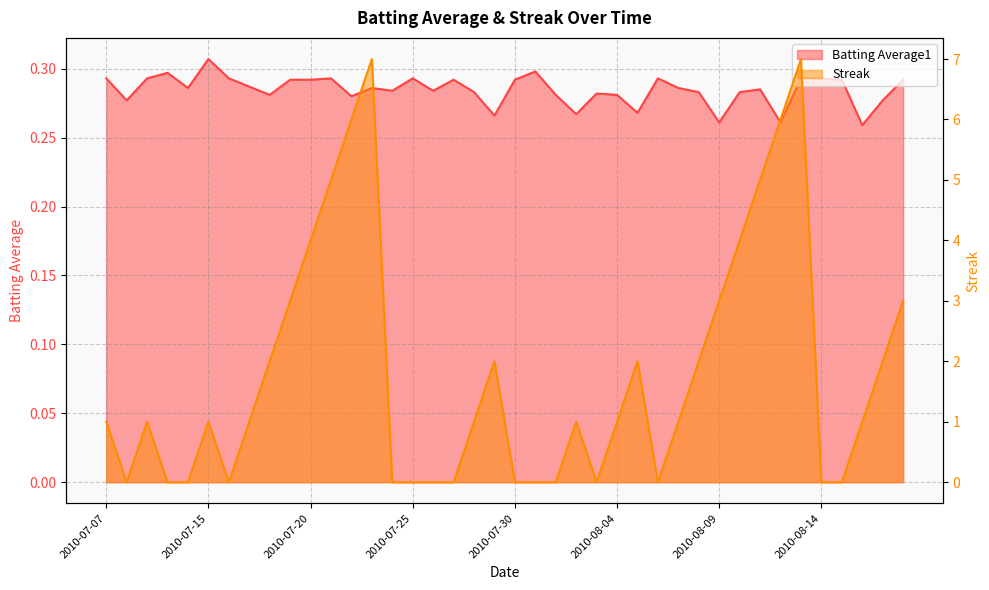

What is the value of the Batting Average1 point at the 13th from the left?

0.3